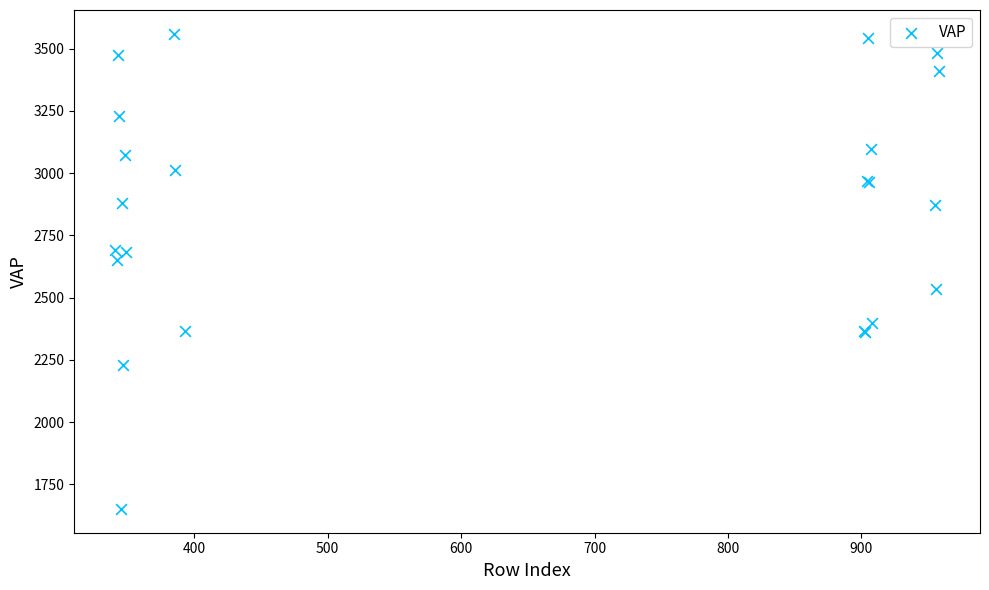

What Y value in the scatter plot is closest to 2605?

2653